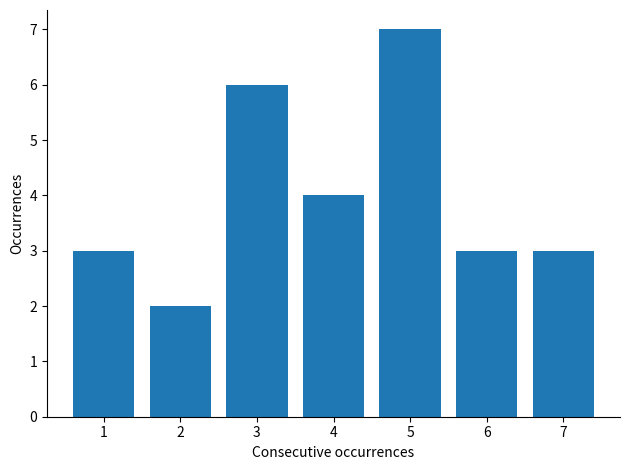

Reading left to right, extract all data points from this chart.

3	2	6	4	7	3	3